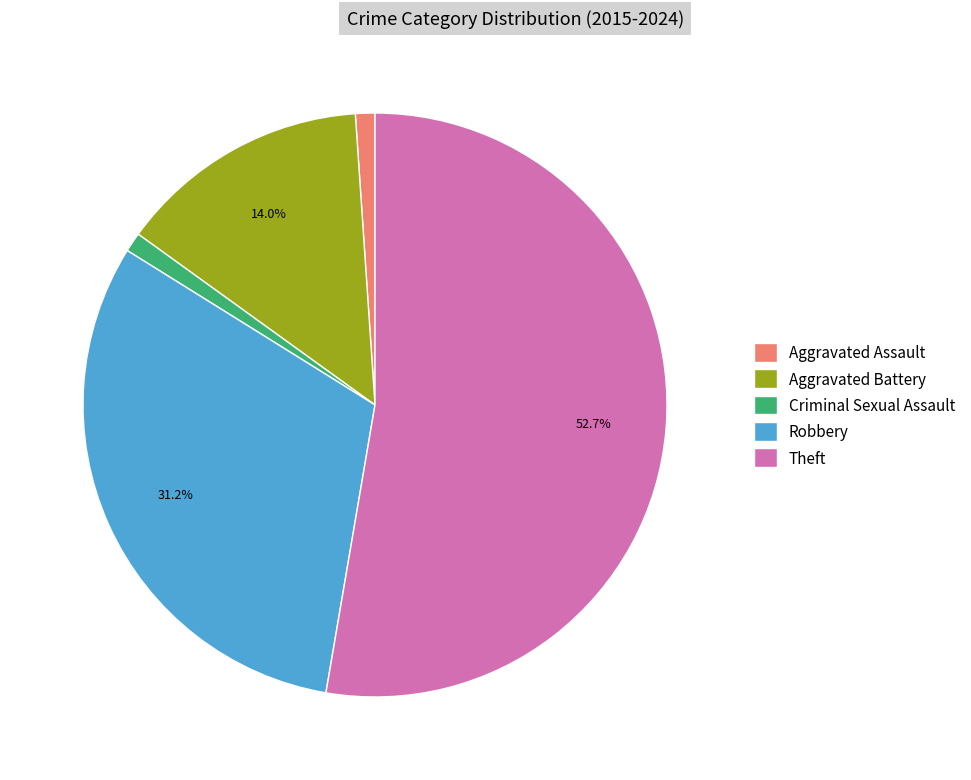

How many slices are in this pie chart?

5